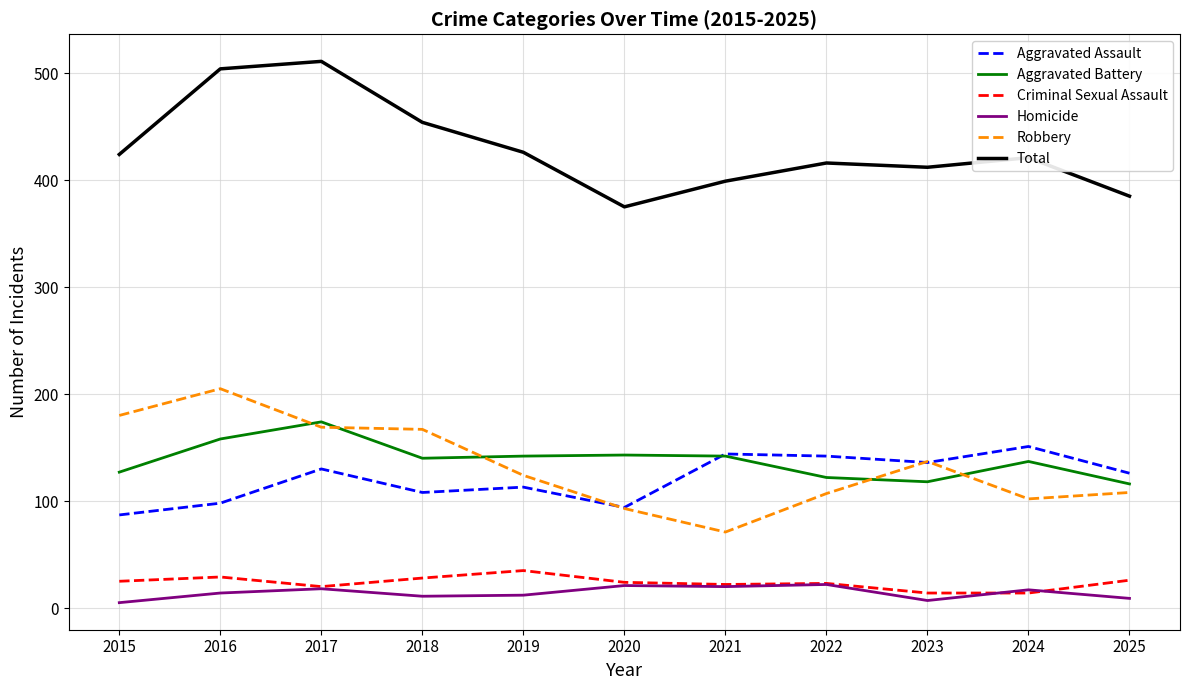

True or false: Robbery and Criminal Sexual Assault intersect in this chart.

False